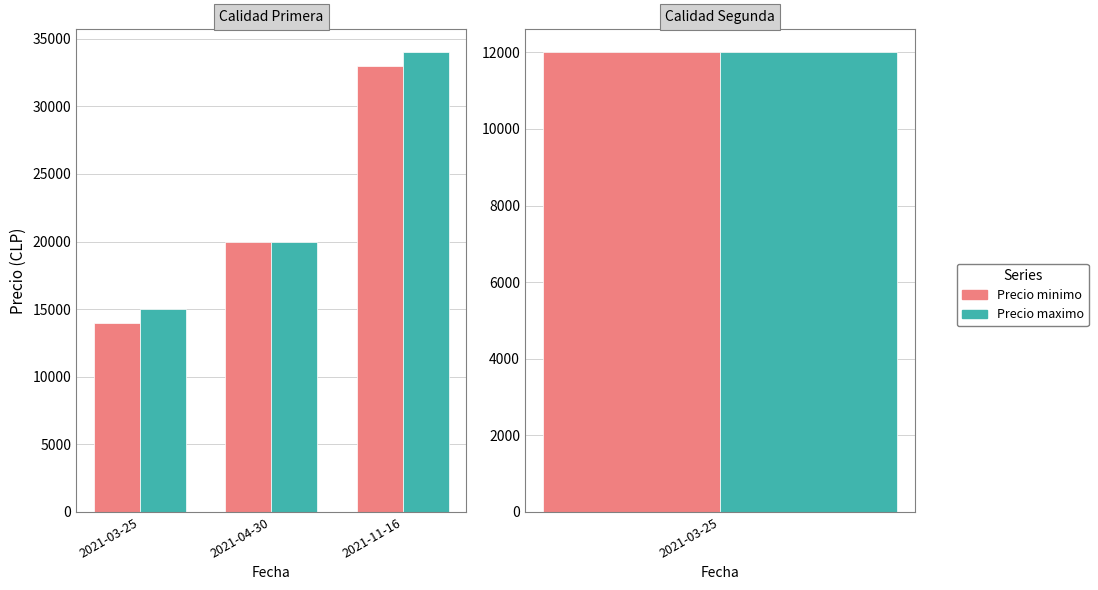

At which category is the sum across all series the highest?

2021-11-16